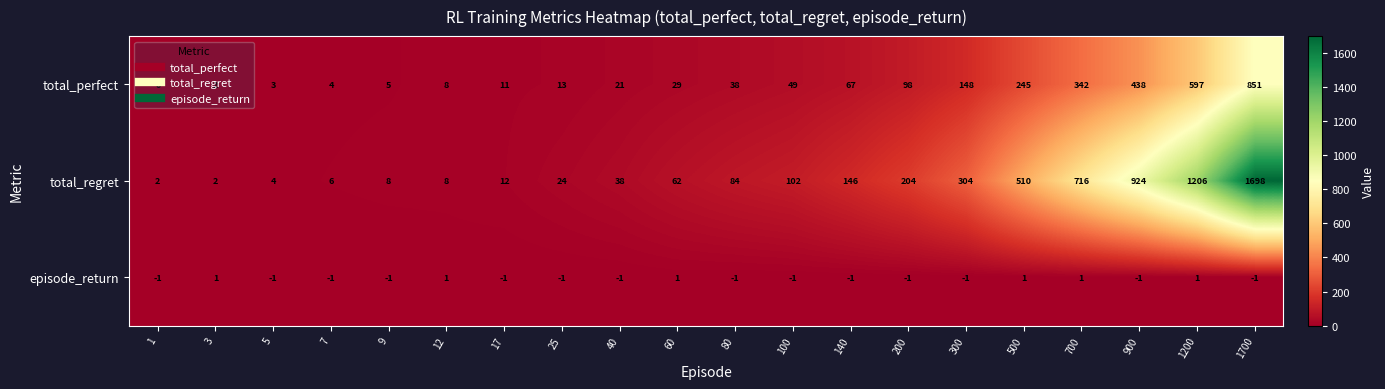

What is the difference between the maximum and second lowest values in the total_regret series?

1696